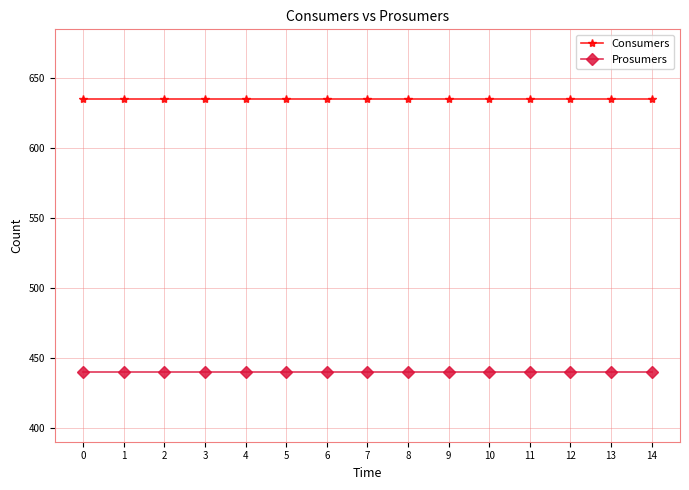

The value of Consumers at 7 is 635. True or false?

True